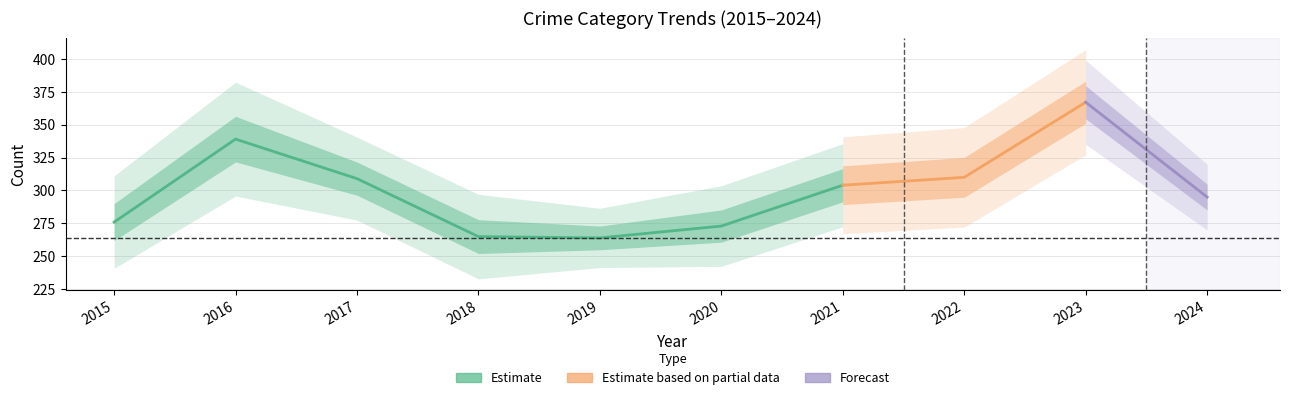

Does the chart have visible grid lines?

Yes